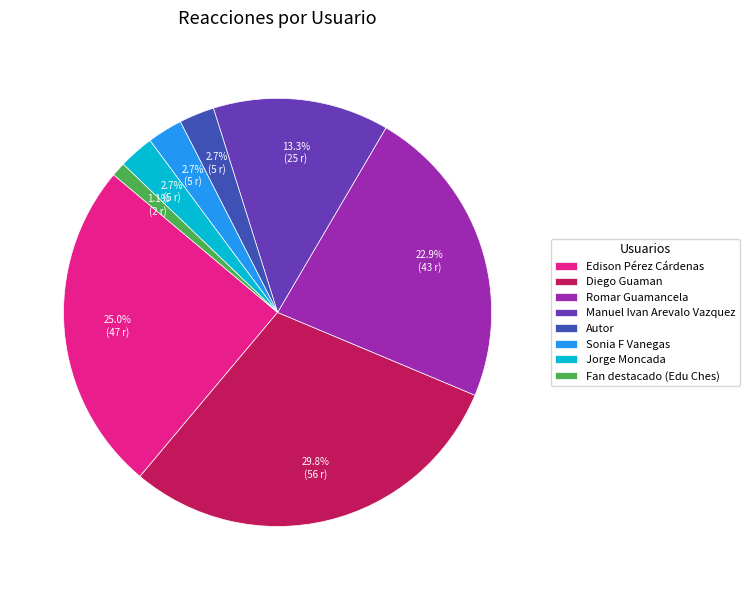

To the nearest percent, what percentage of the pie is Jorge Moncada?

3%